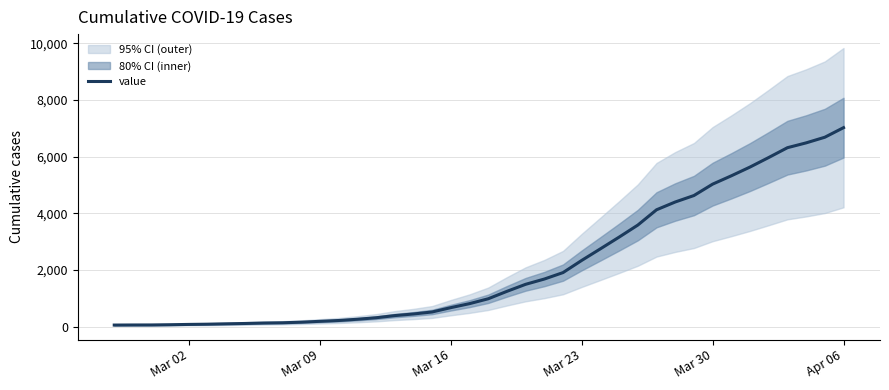

True or false: there are more than 0 points higher than both neighbors.

False